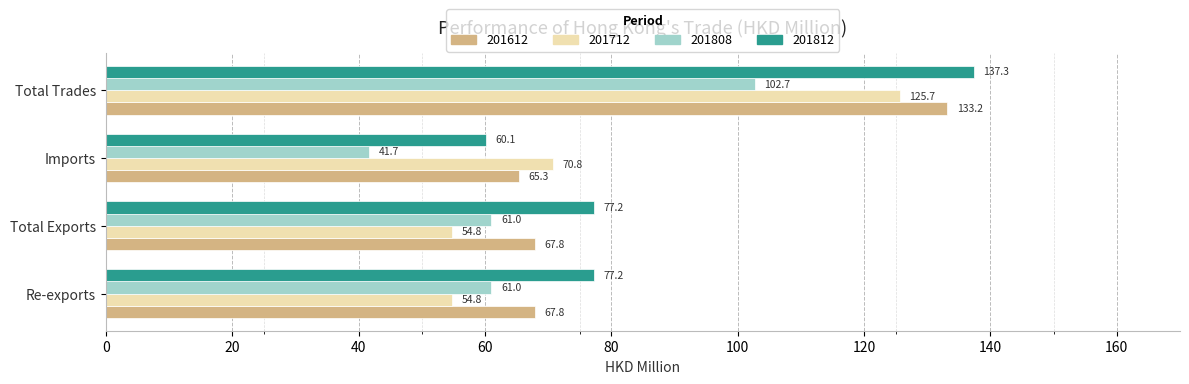

How many data points does each series have?

4